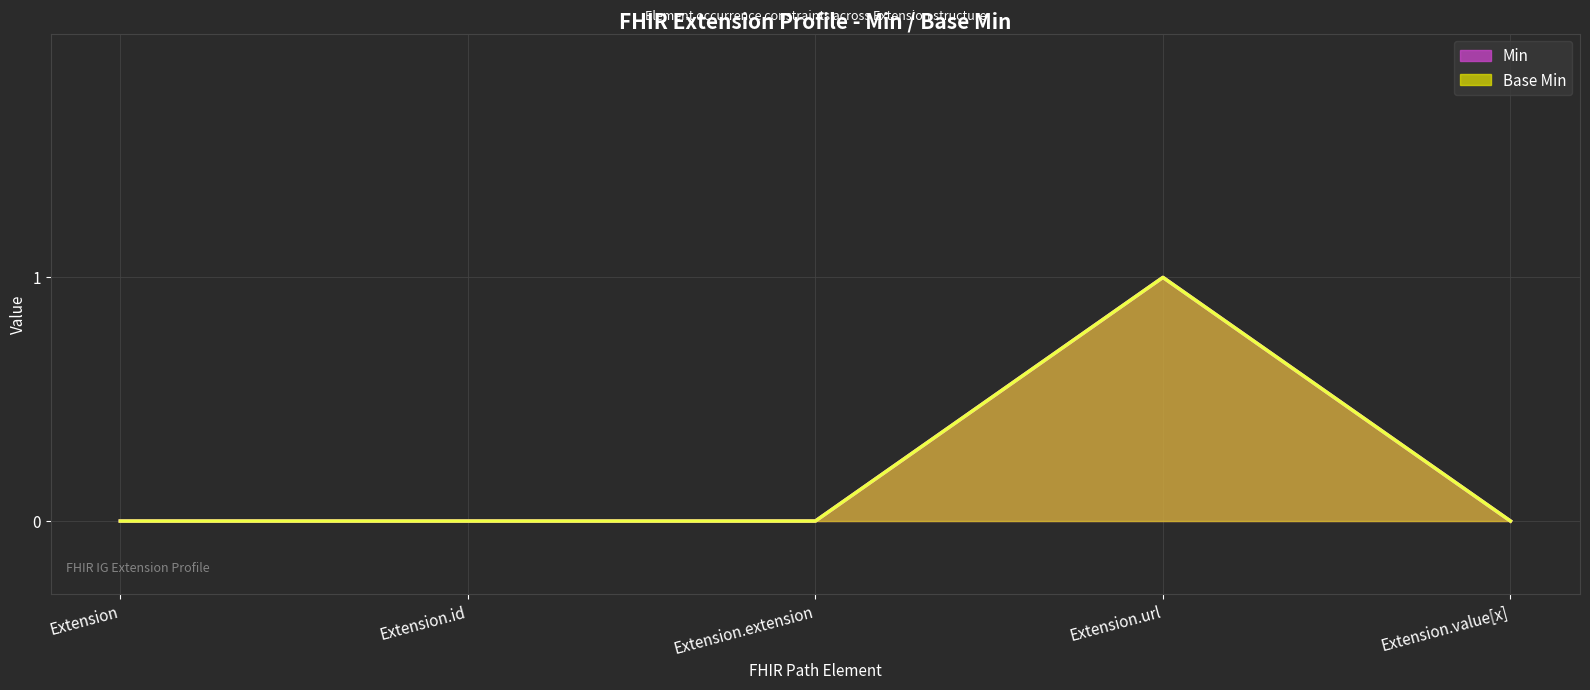

How many Base Min values are between 0 and 1?

5